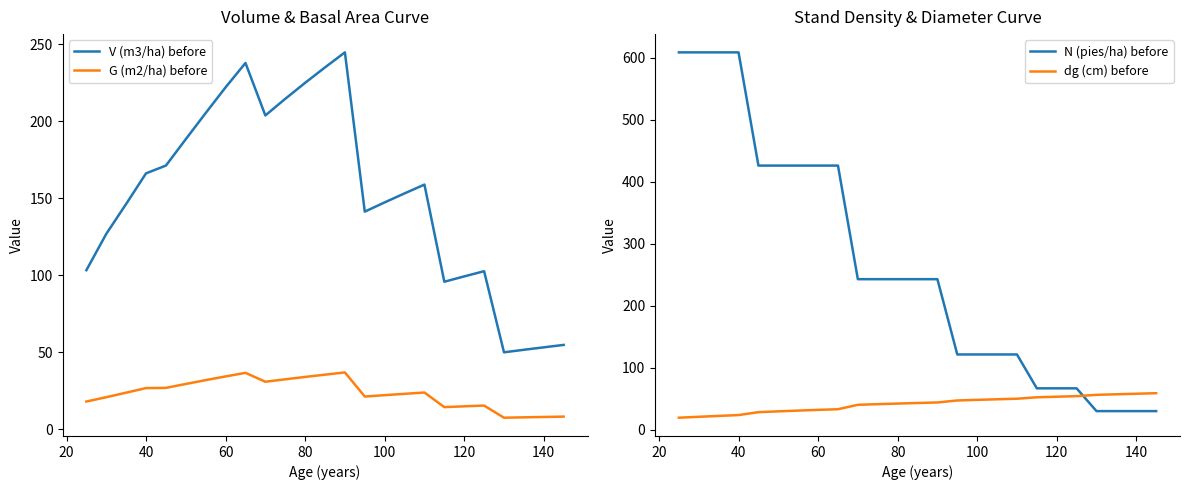

What is the maximum value for G (m2/ha) before?

36.9